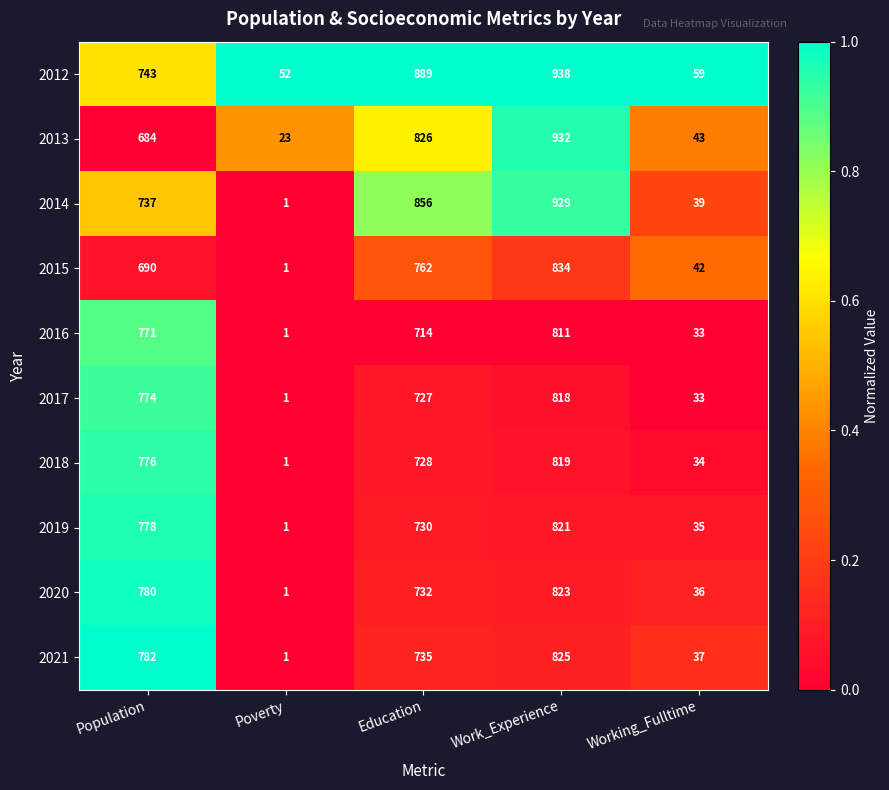

Rank the categories by 2019 value from highest to lowest.

Work_Experience, Population, Education, Working_Fulltime, Poverty